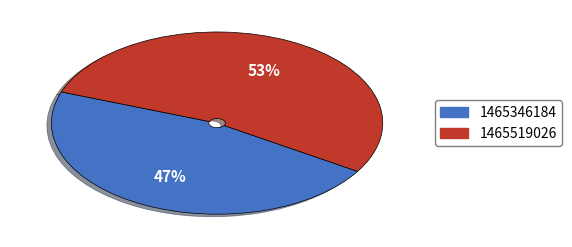

What is the smallest slice in the pie chart?

1465346184